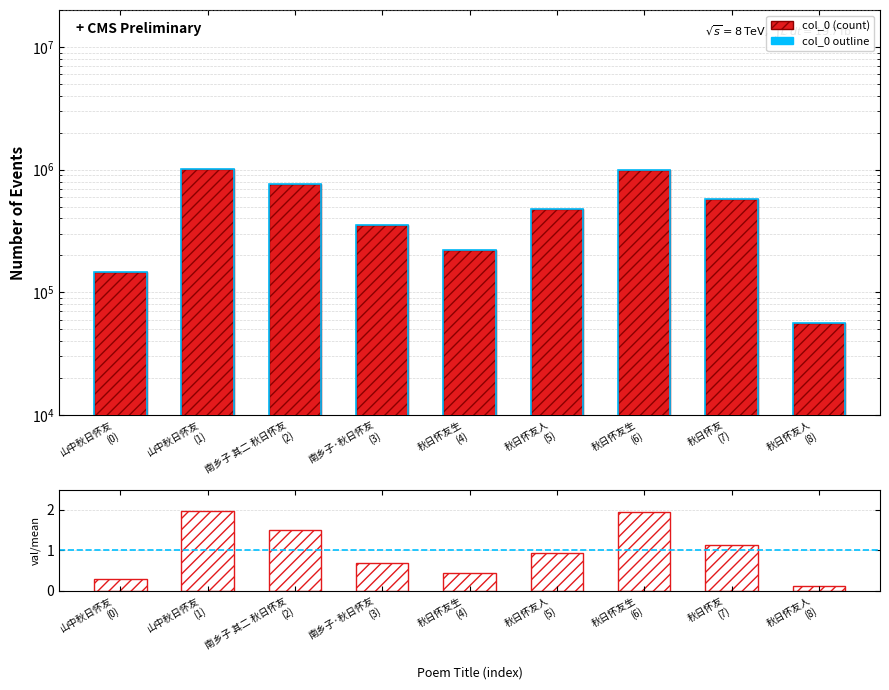

What position from the right is 秋日怀友生
(6)?

3